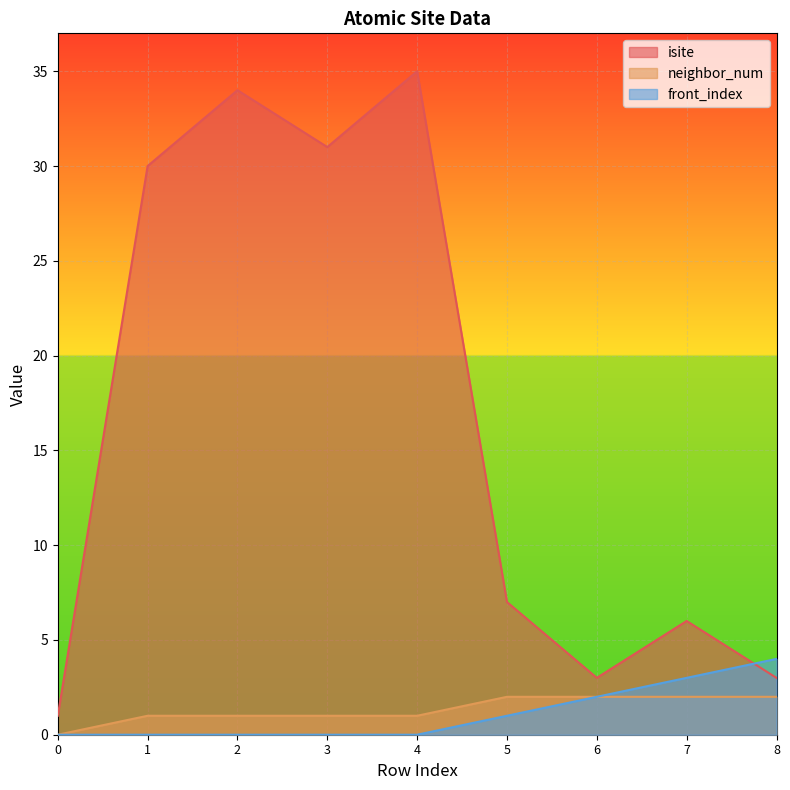

At which label does isite first exceed 7?

1